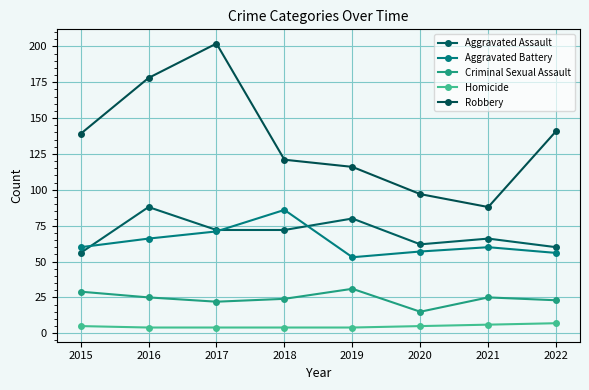

Which label corresponds to the largest value in the chart?

2017